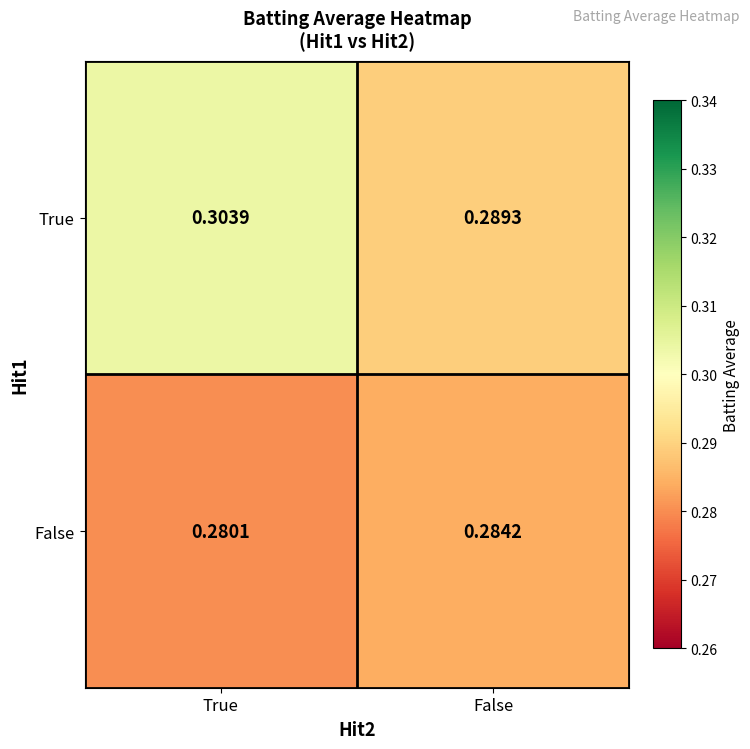

List the series in order of their peak value, lowest first.

False, True